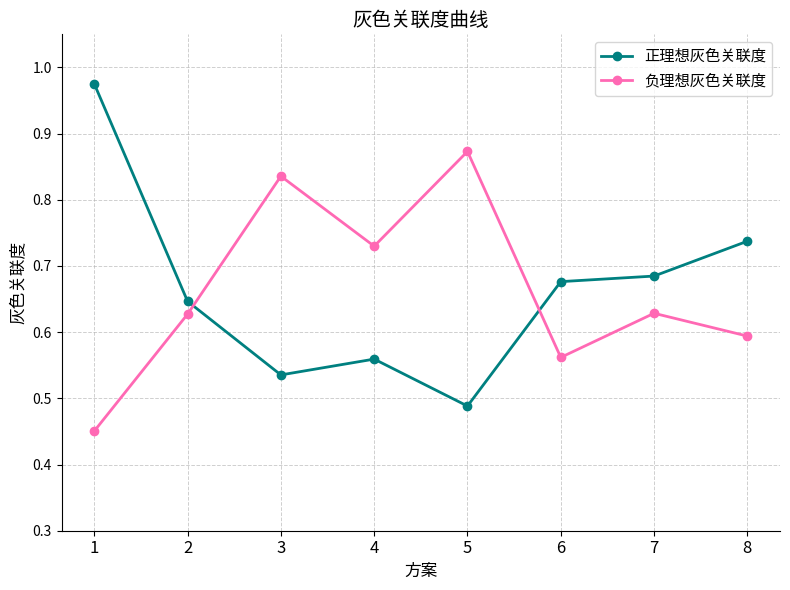

The value of 负理想灰色关联度 at 5 is 1.3. True or false?

False